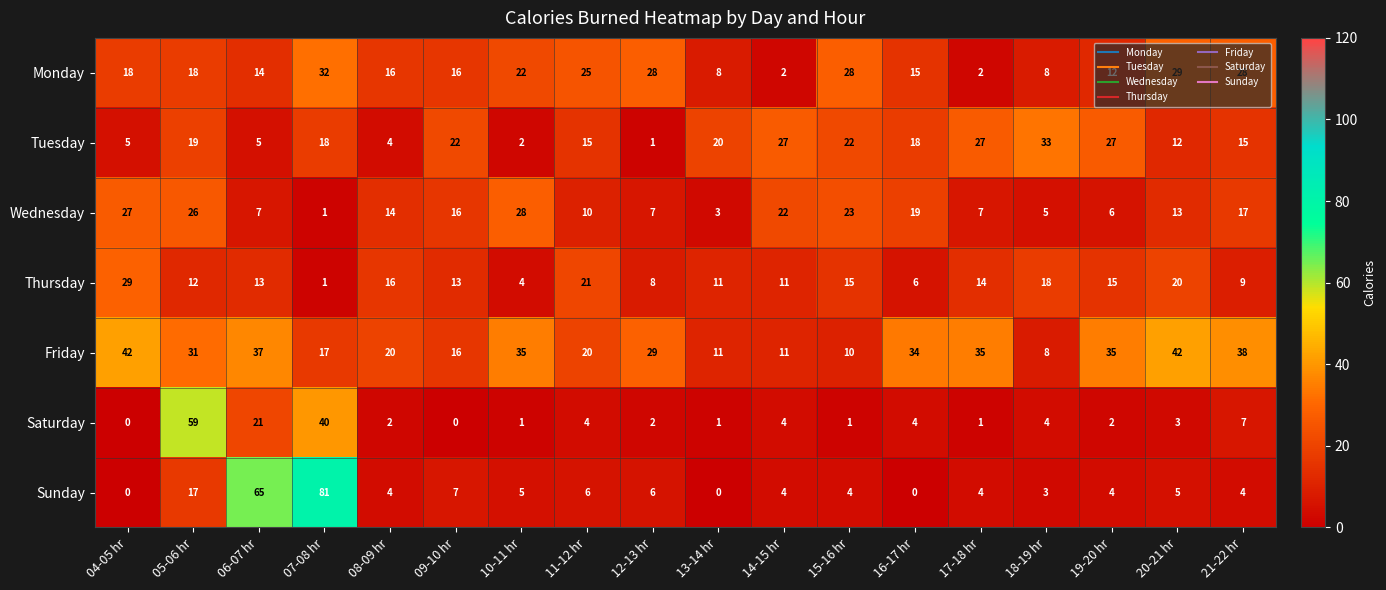

At 05-06 hr, list the series in order from smallest to largest.

Thursday, Sunday, Monday, Tuesday, Wednesday, Friday, Saturday